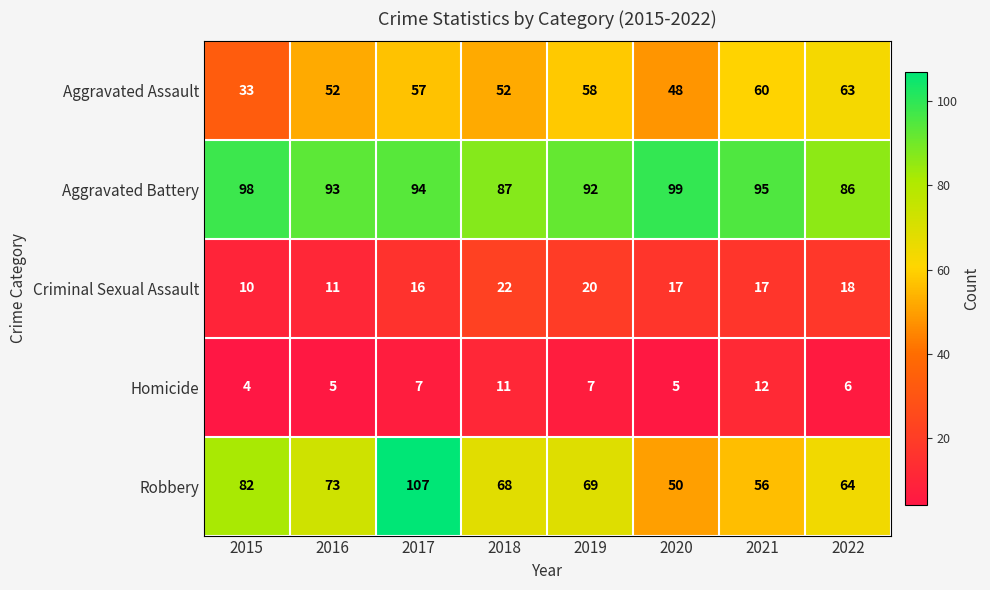

What is the difference between the highest and lowest values at 2015?

94